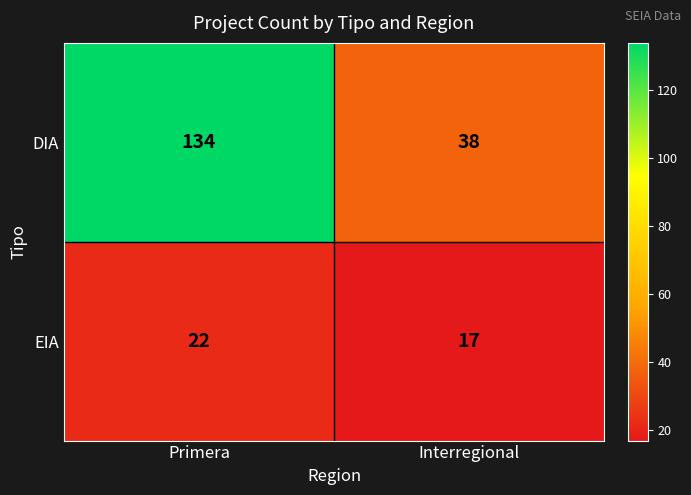

Reading right to left, transcribe all the data shown in this chart.

DIA: 38	134
EIA: 17	22